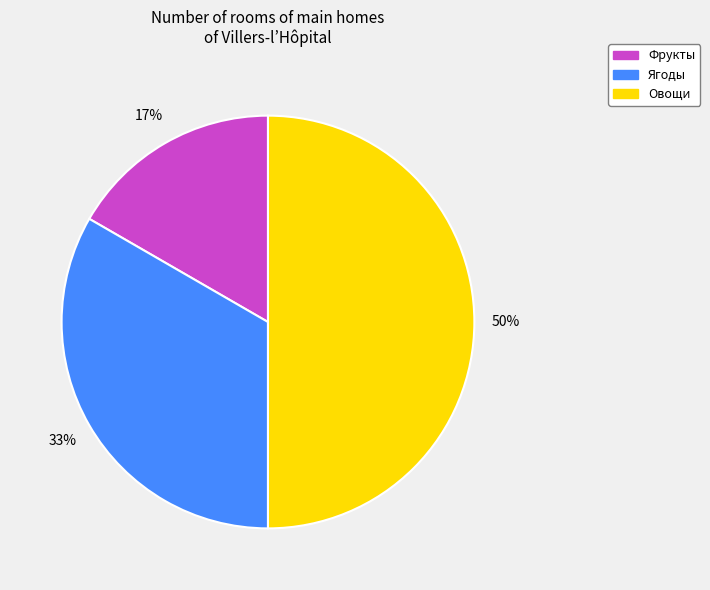

Rank the categories by value from highest to lowest.

Овощи, Ягоды, Фрукты